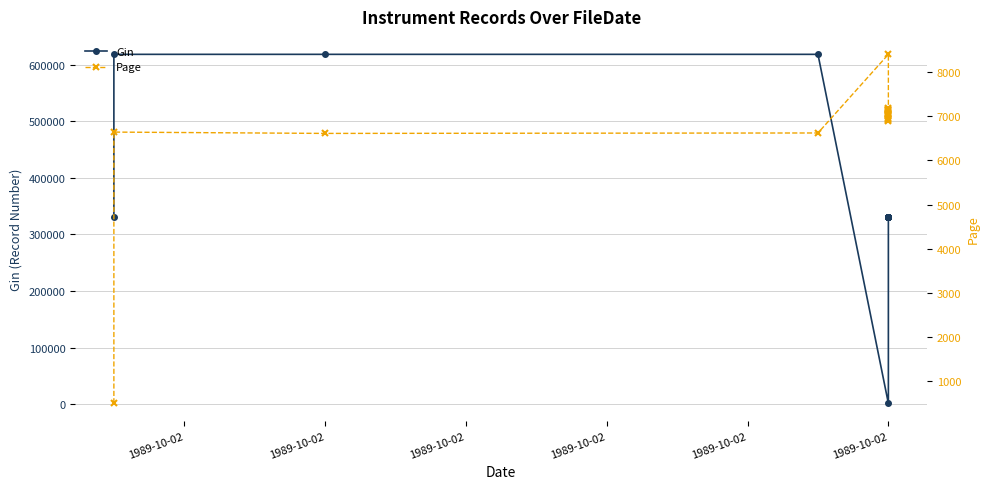

What are all the series names shown in the legend?

Gin, Page